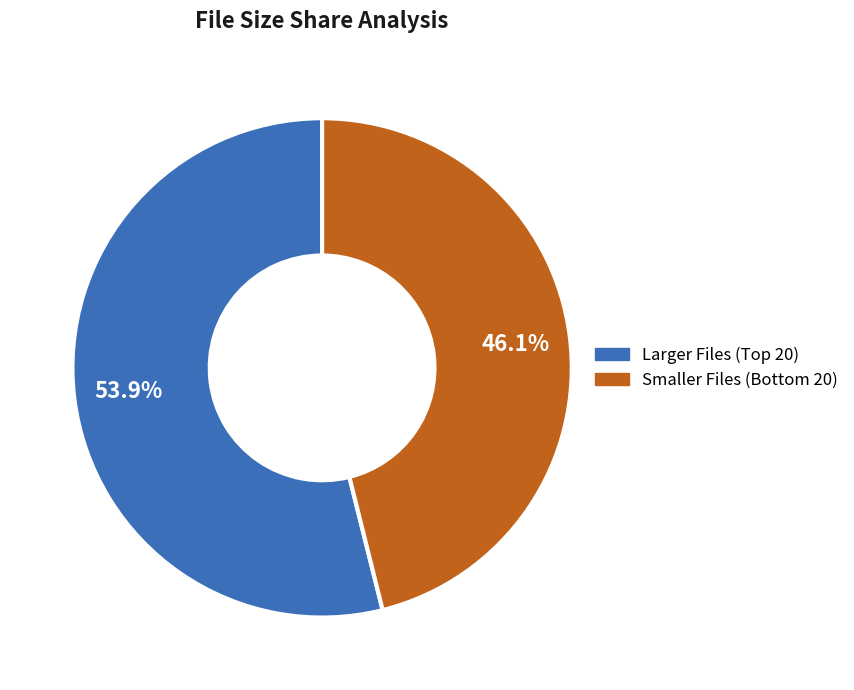

What is the smallest slice in the pie chart?

Smaller Files (Bottom 20)